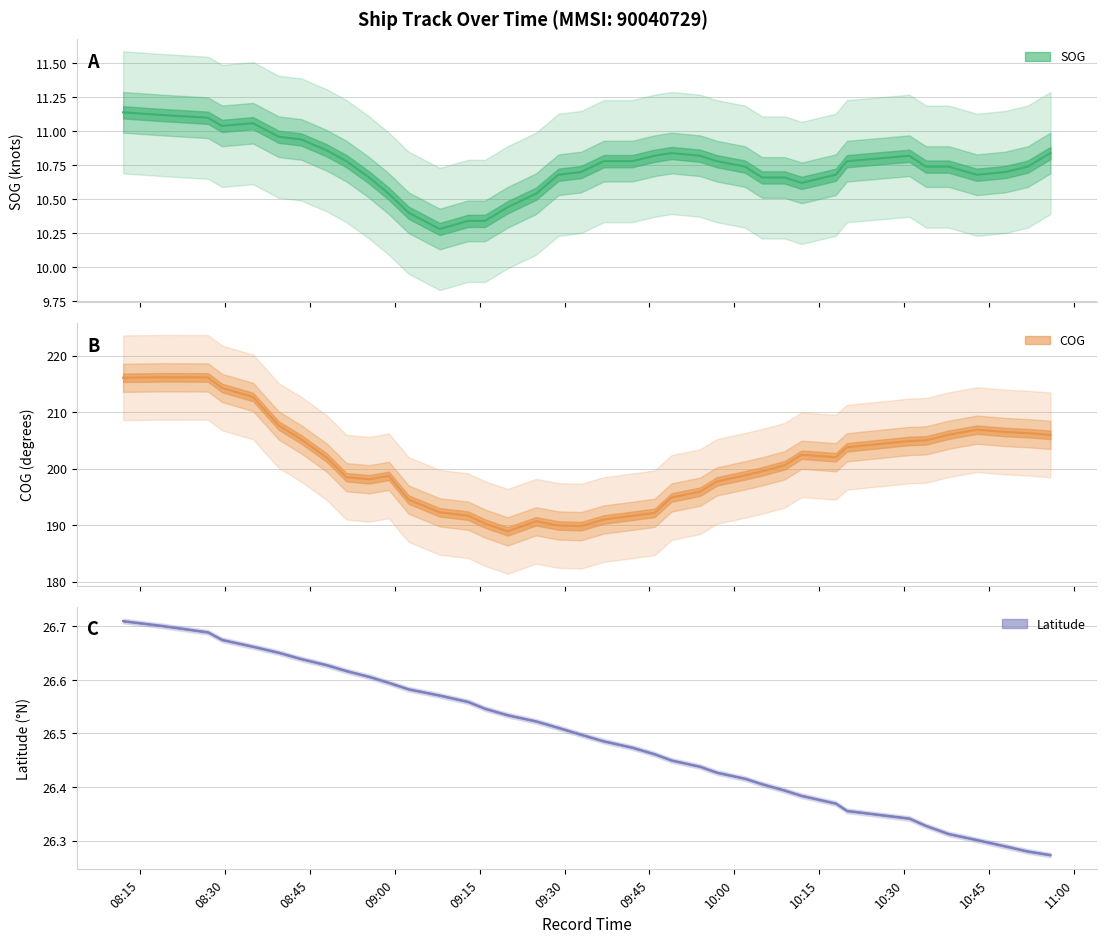

Between 2024-04-25 08:34:58 and 2024-04-25 10:17:56, which series saw the biggest shift?

COG